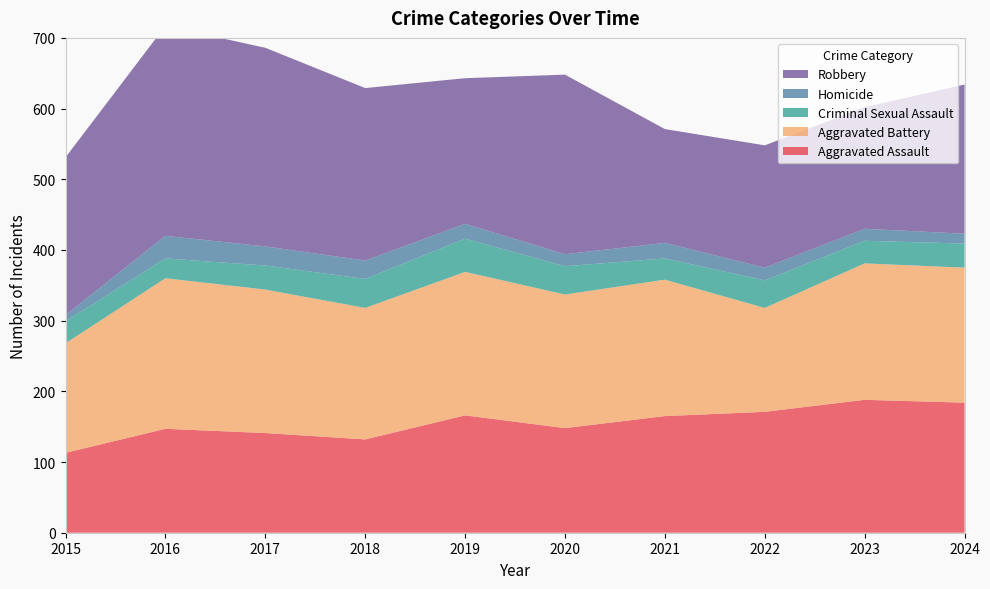

Reading left to right, extract all data points from this chart.

Aggravated Assault: 2015=113	2016=147	2017=141	2018=132	2019=166	2020=148	2021=165	2022=171	2023=188	2024=184
Aggravated Battery: 2015=155	2016=213	2017=203	2018=186	2019=203	2020=189	2021=193	2022=147	2023=193	2024=191
Criminal Sexual Assault: 2015=31	2016=28	2017=34	2018=41	2019=47	2020=40	2021=30	2022=39	2023=32	2024=34
Homicide: 2015=9	2016=32	2017=27	2018=26	2019=21	2020=17	2021=22	2022=18	2023=17	2024=14
Robbery: 2015=223	2016=297	2017=281	2018=244	2019=206	2020=254	2021=161	2022=173	2023=172	2024=211